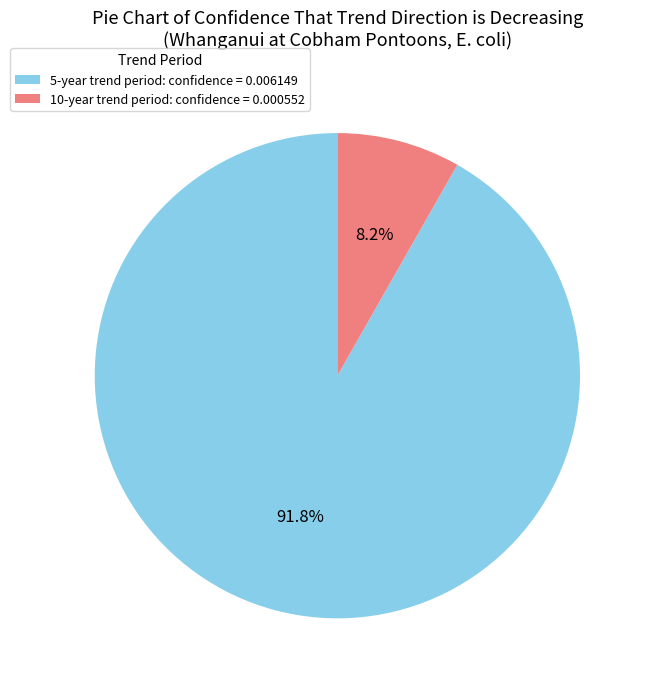

Which has a higher value, 5-year trend period or 10-year trend period?

5-year trend period